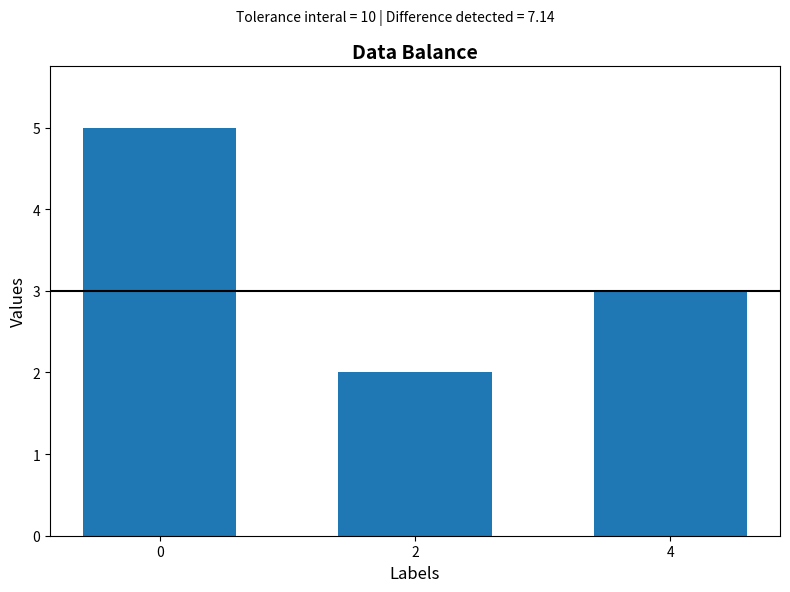

Where is the data nearest to the value 3?

4